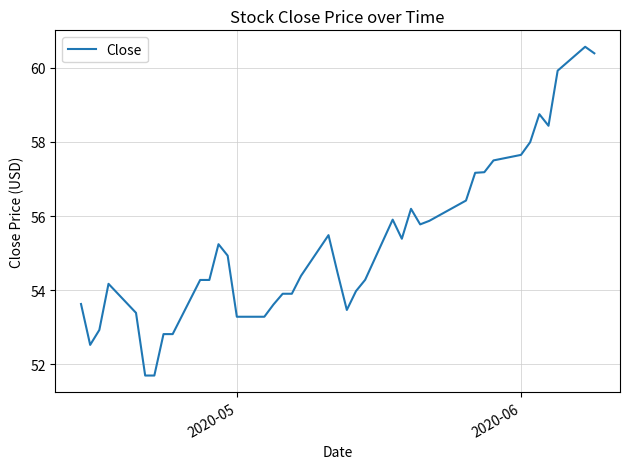

What is the greatest value displayed?

60.6